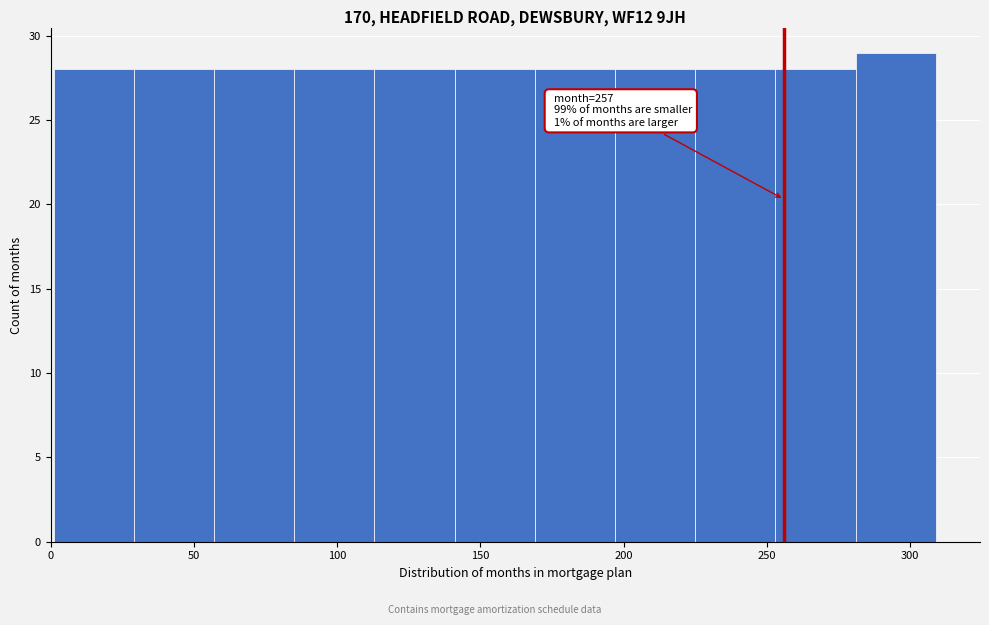

Which range on the x-axis has the tallest bar?

281 to 309